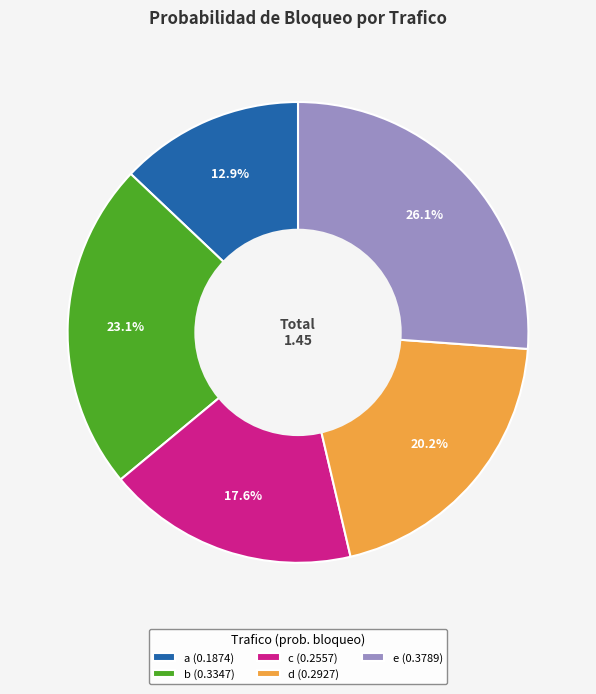

How many slices are in this pie chart?

5